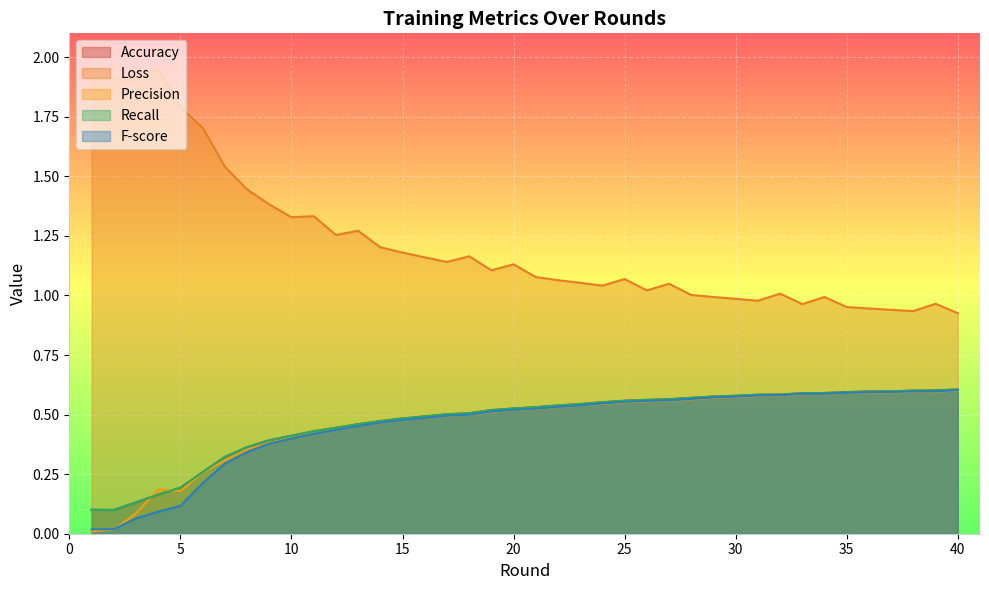

Where do Precision and Accuracy first cross each other?

3 and 4